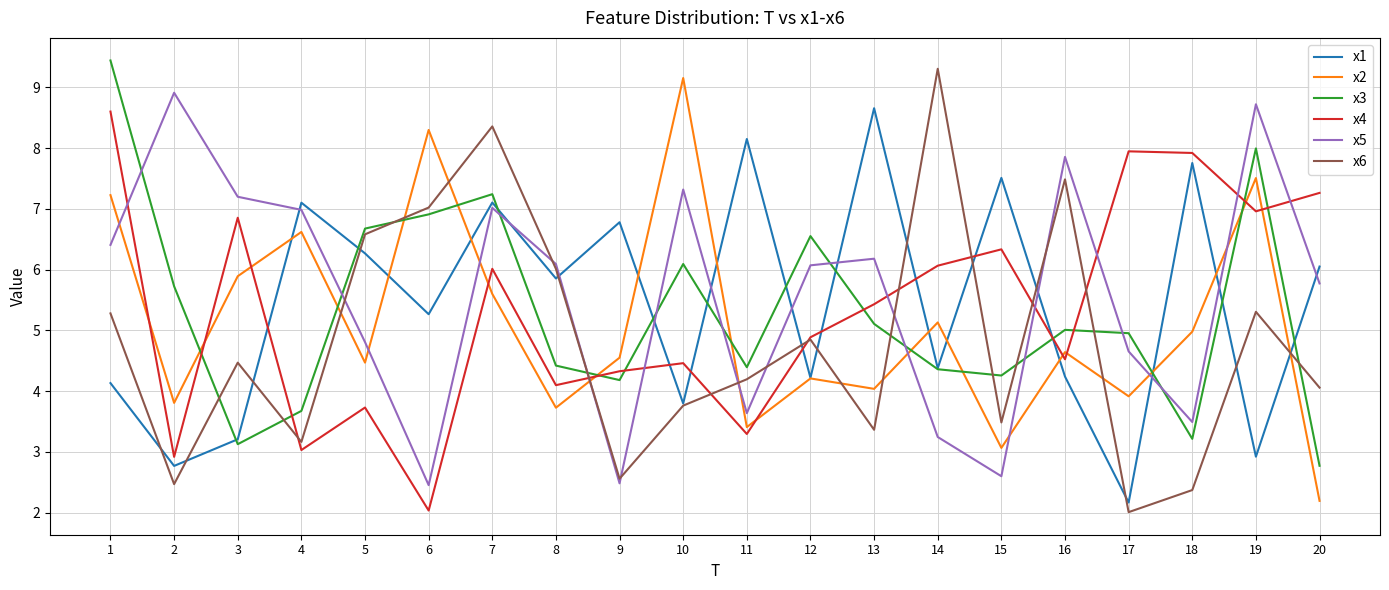

What is the approximate value of x6 at 14?

9.3